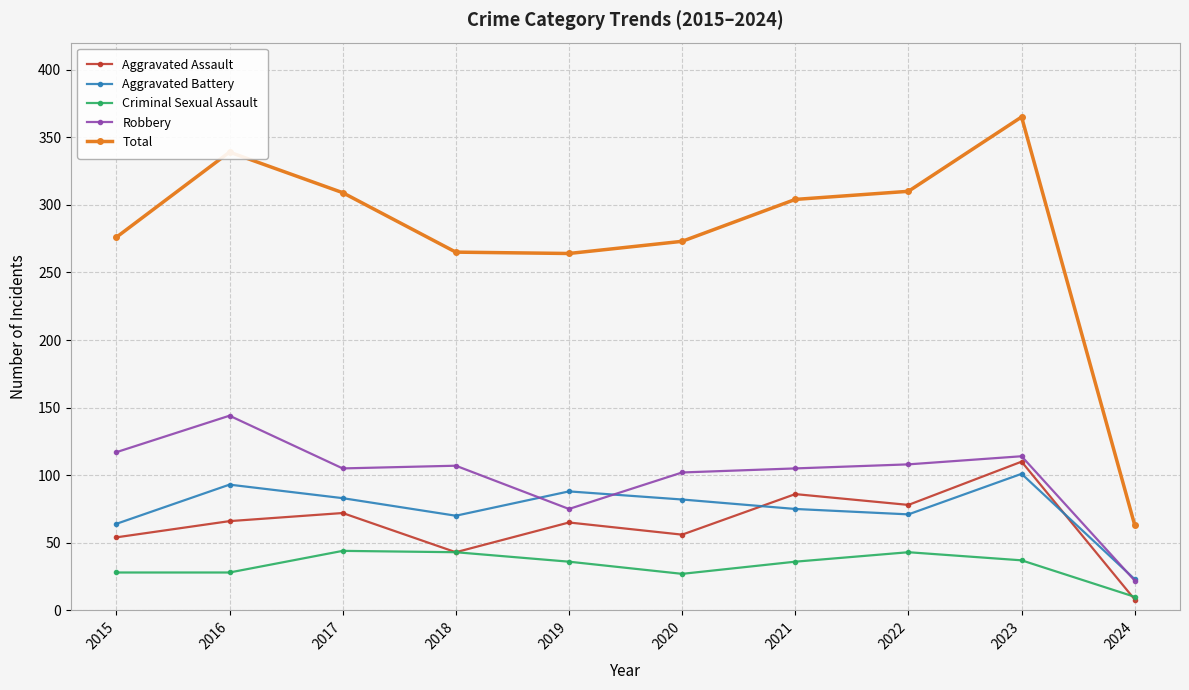

What is the value of the Aggravated Assault point at the 3rd from the left?

72